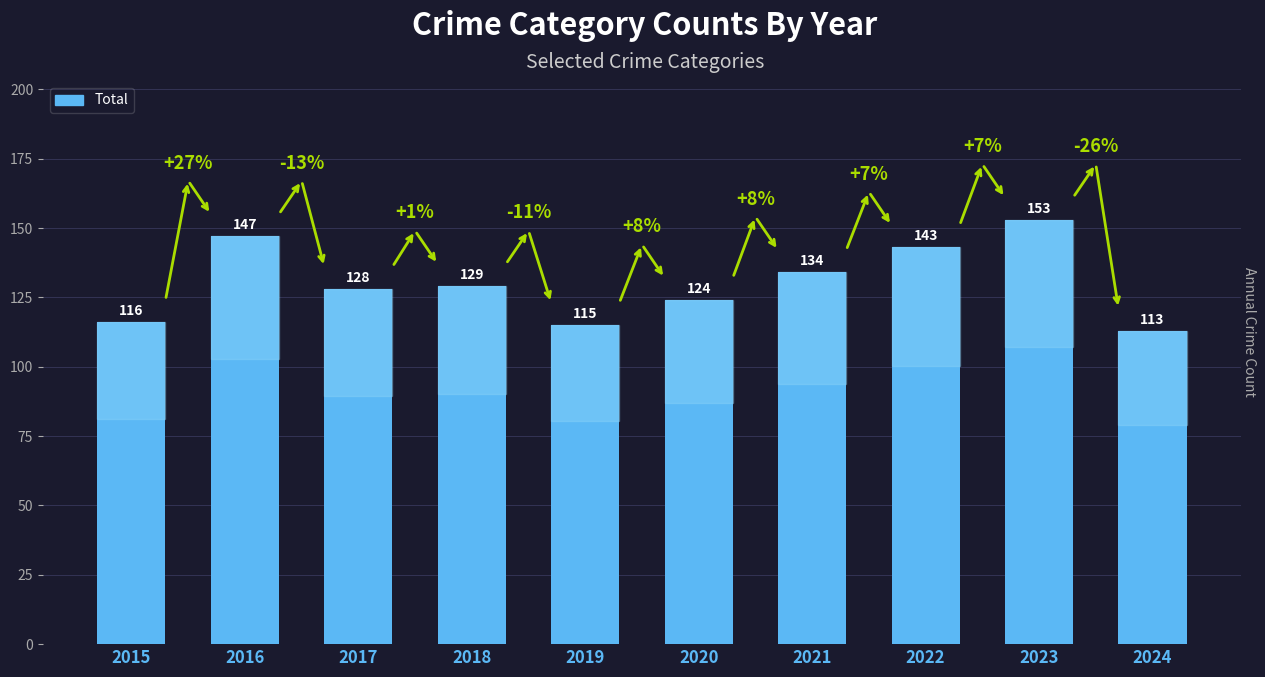

Rank the categories by value from highest to lowest.

2023, 2016, 2022, 2021, 2018, 2017, 2020, 2015, 2019, 2024